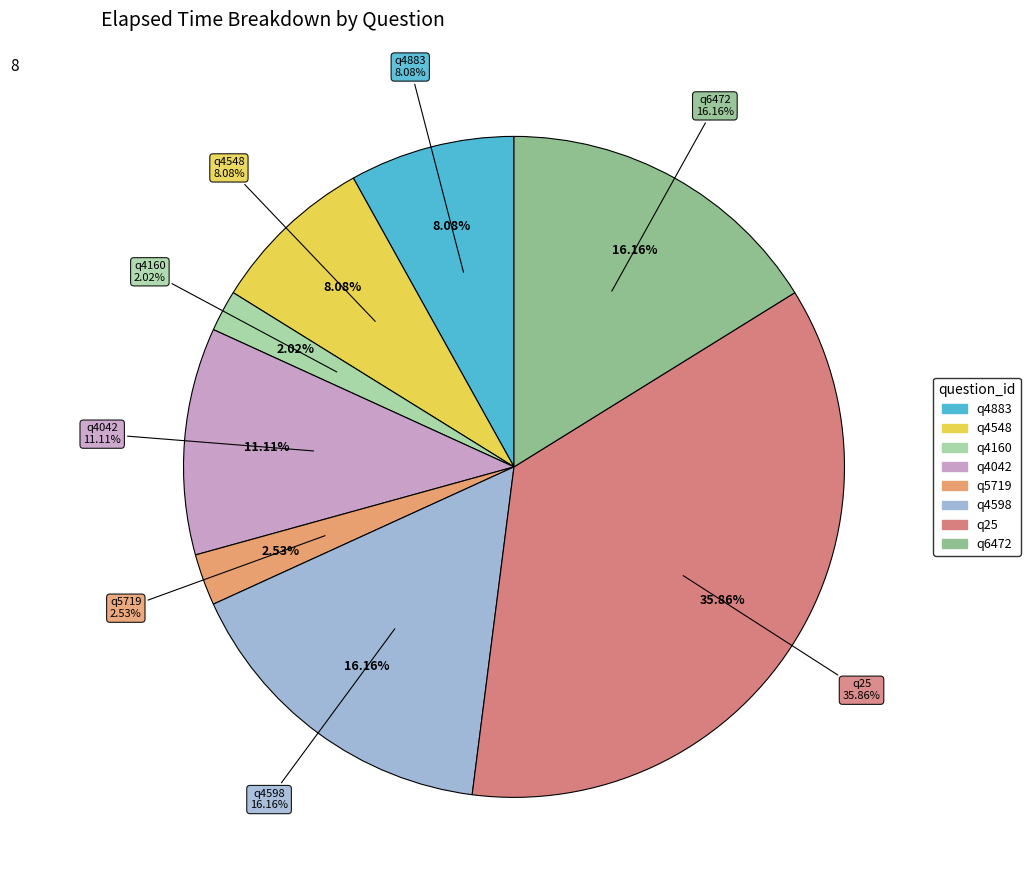

What is the total percentage of q4160 and q4548?

10.1%